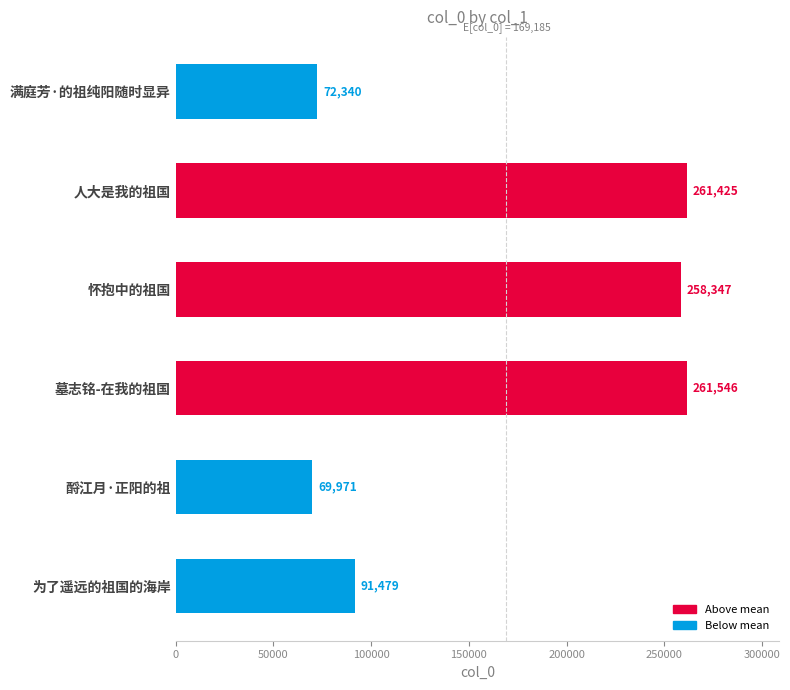

What is the label of the 3rd bar from the top?

怀抱中的祖国